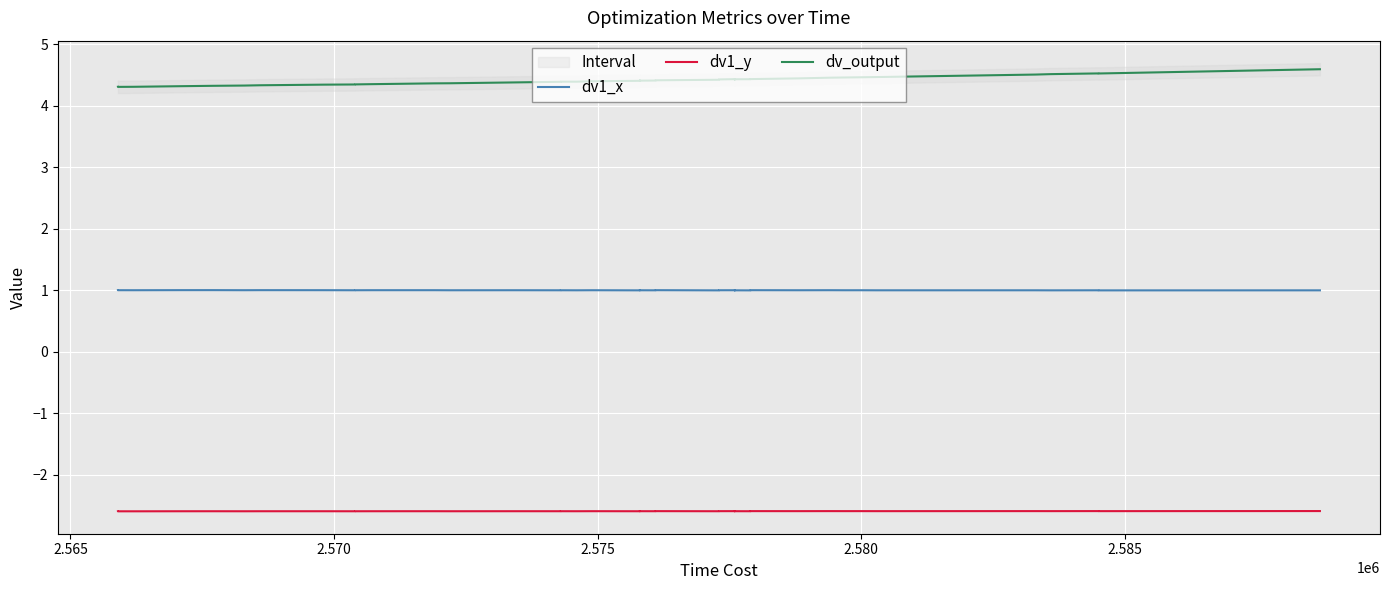

Is the value of dv1_y at 18 greater than the value of dv1_x at 17?

No